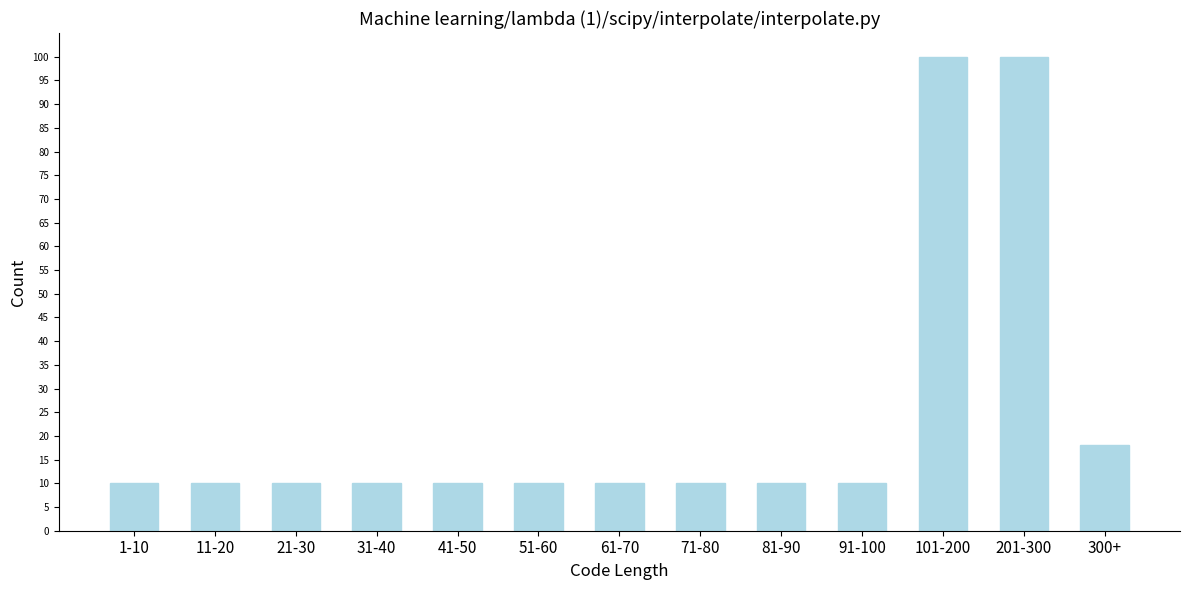

Reading right to left, what are all the values shown in this chart?

300+=18	201-300=100	101-200=100	91-100=10	81-90=10	71-80=10	61-70=10	51-60=10	41-50=10	31-40=10	21-30=10	11-20=10	1-10=10